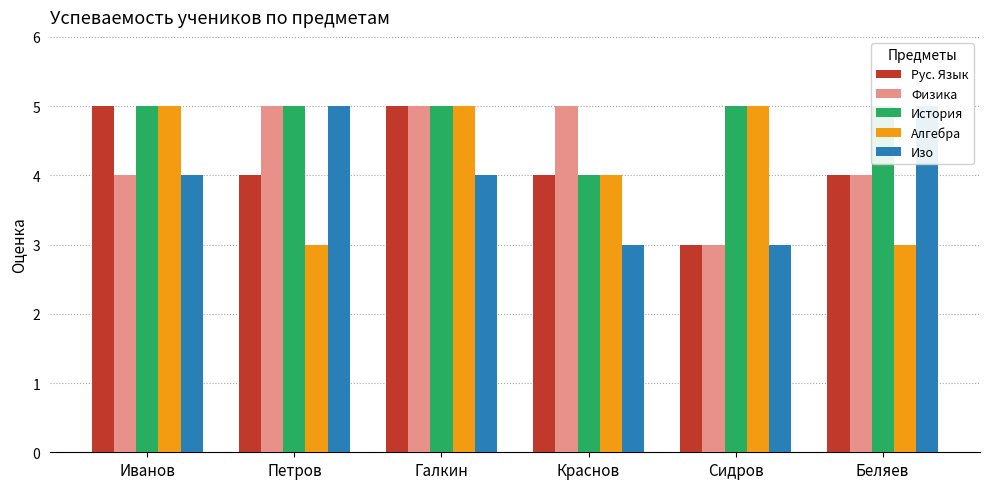

Reading left to right, list all the values displayed in this chart.

Рус. Язык: Иванов=5	Петров=4	Галкин=5	Краснов=4	Сидров=3	Беляев=4
Физика: Иванов=4	Петров=5	Галкин=5	Краснов=5	Сидров=3	Беляев=4
История: Иванов=5	Петров=5	Галкин=5	Краснов=4	Сидров=5	Беляев=5
Алгебра: Иванов=5	Петров=3	Галкин=5	Краснов=4	Сидров=5	Беляев=3
Изо: Иванов=4	Петров=5	Галкин=4	Краснов=3	Сидров=3	Беляев=5